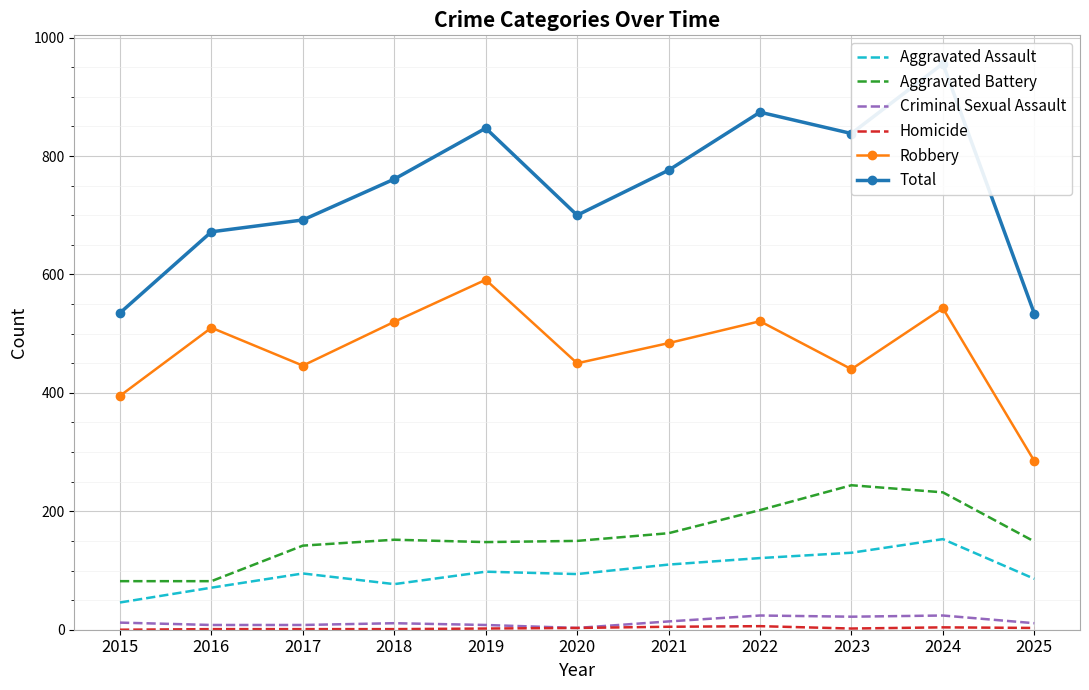

Which series changed the most between 2016 and 2024?

Total